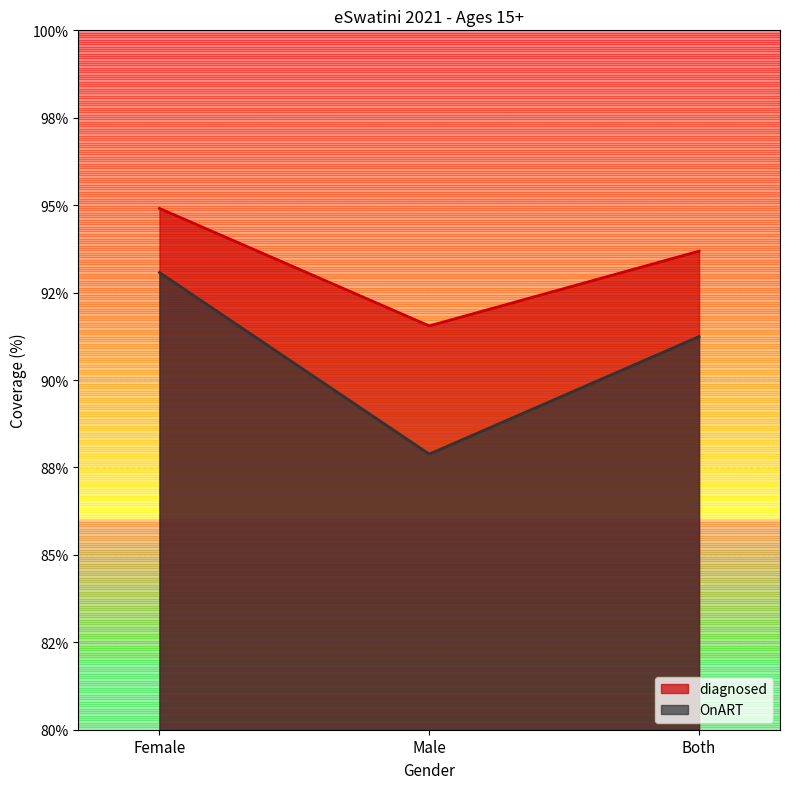

The OnART series shows 87.9 at Male. True or false?

True